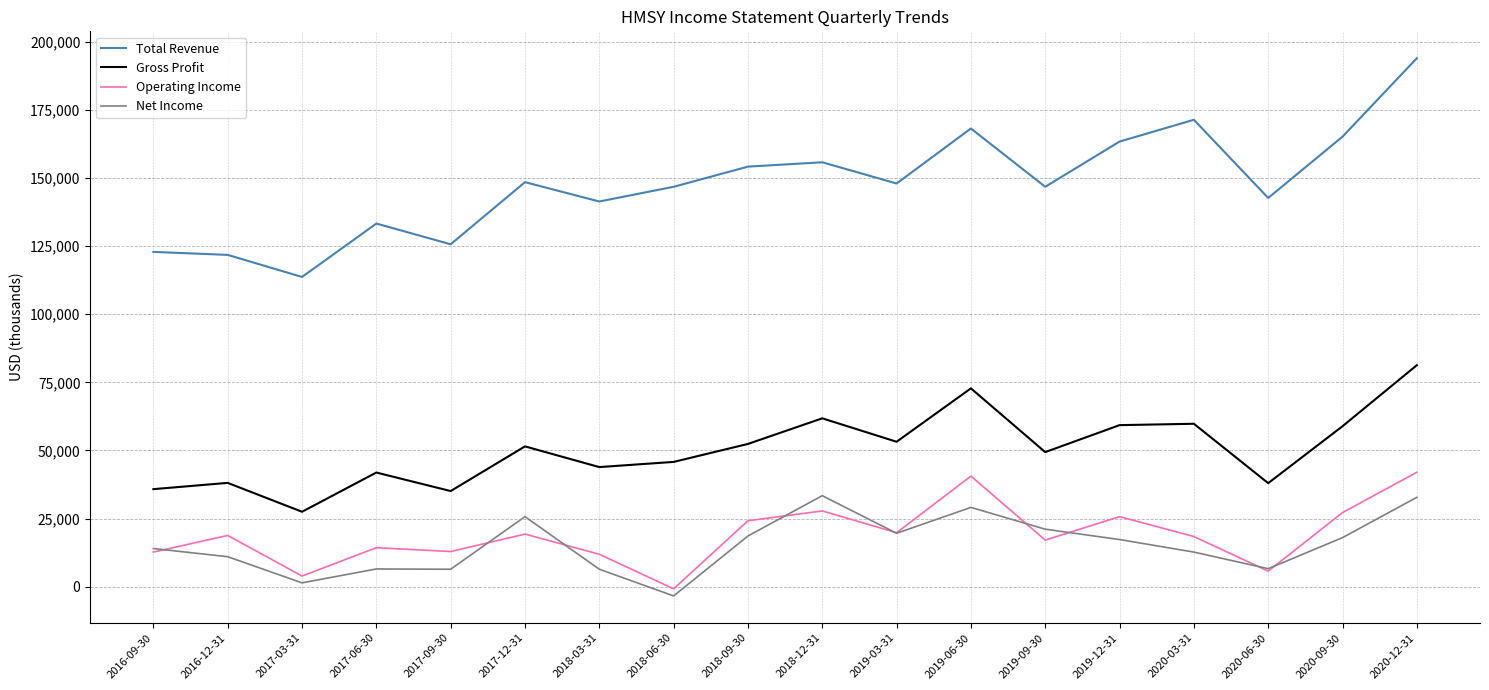

The Gross Profit series shows 21793 at 2017-06-30. True or false?

False